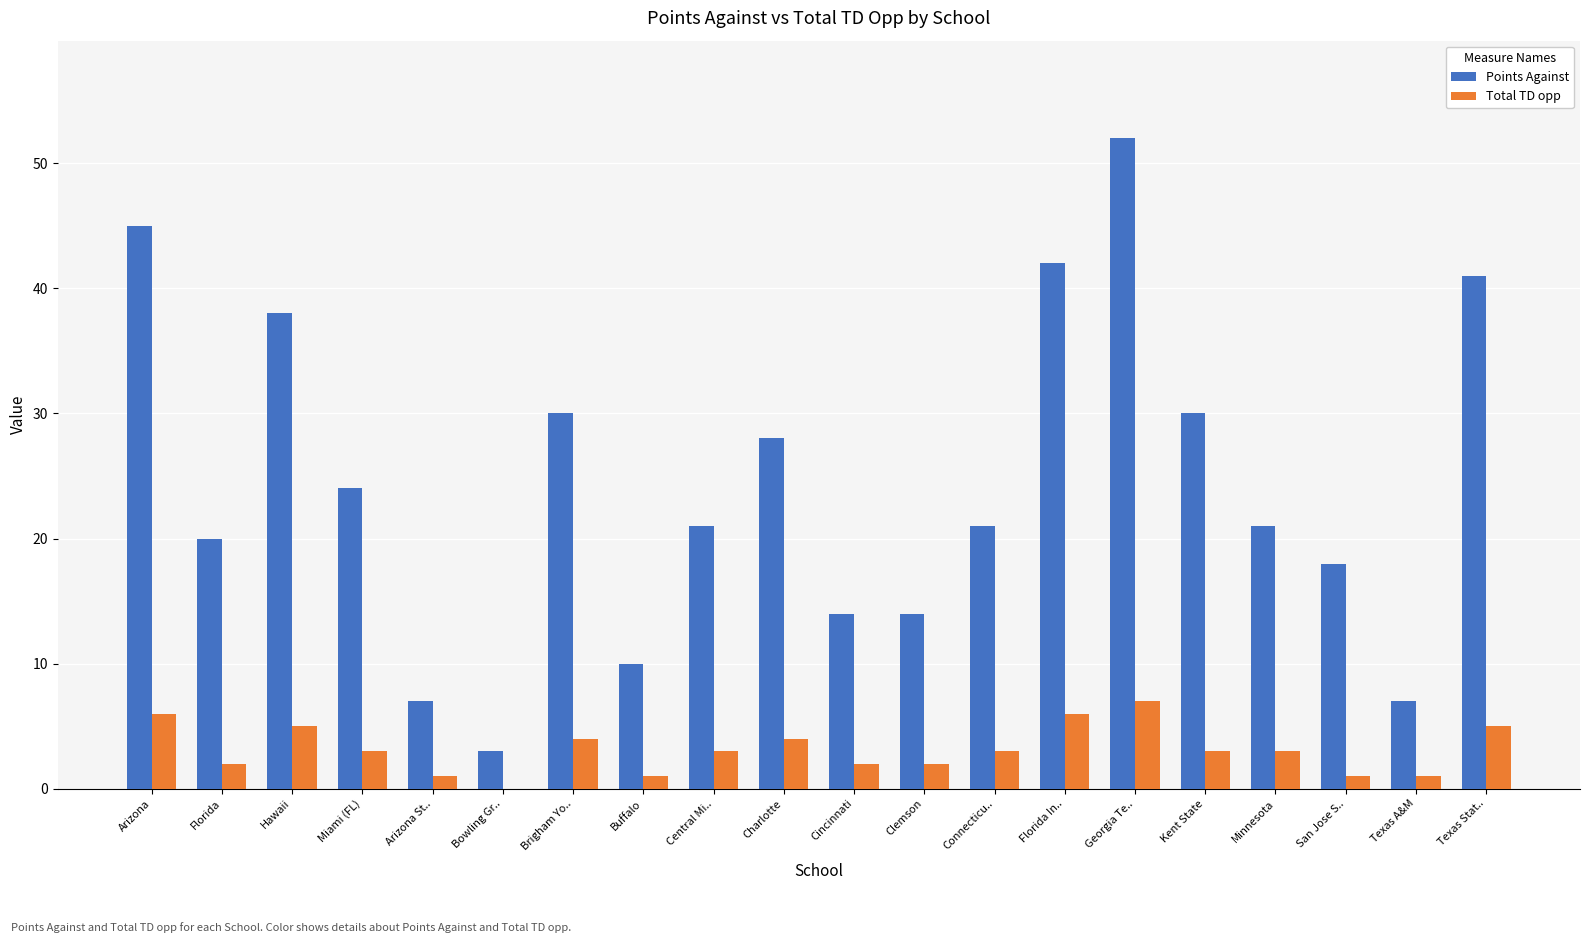

What is the total value across all series at Hawaii?

43